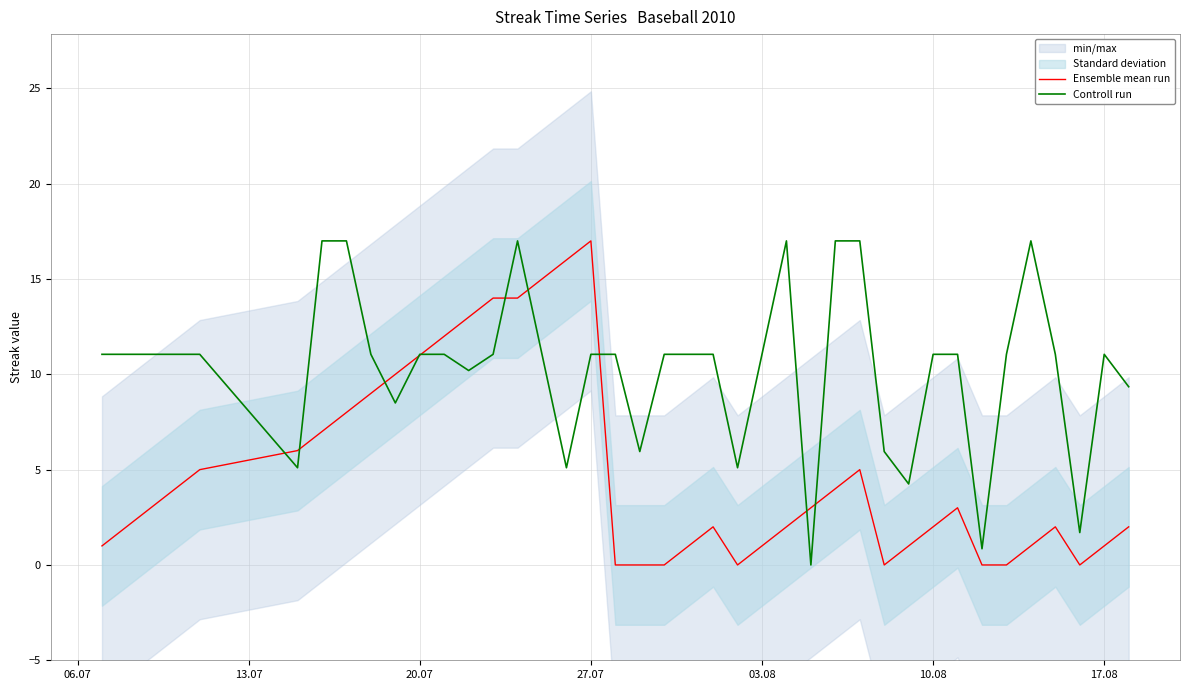

What is the maximum value for Controll run?

17.0